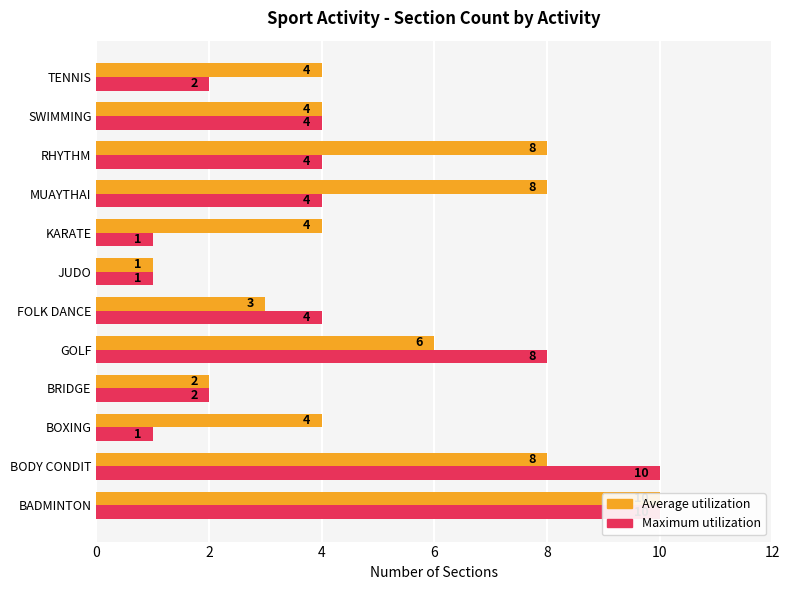

At which label is Average utilization closest to 5?

BOXING